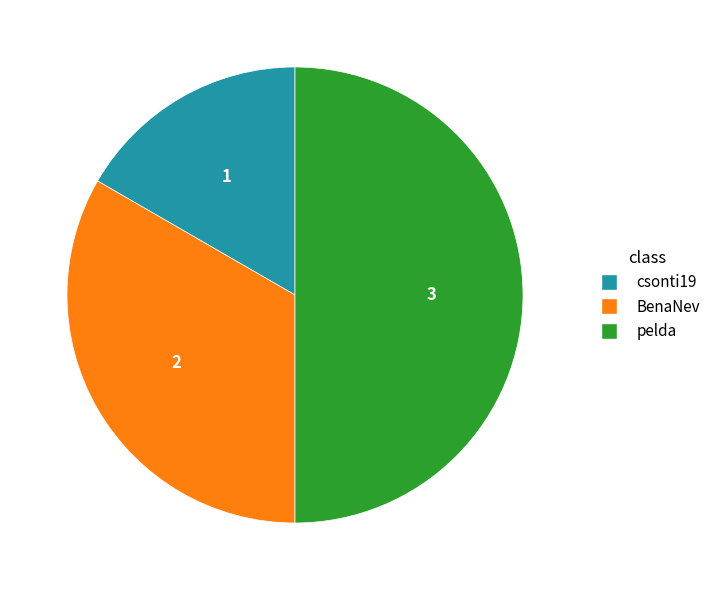

How many slices are in this pie chart?

3